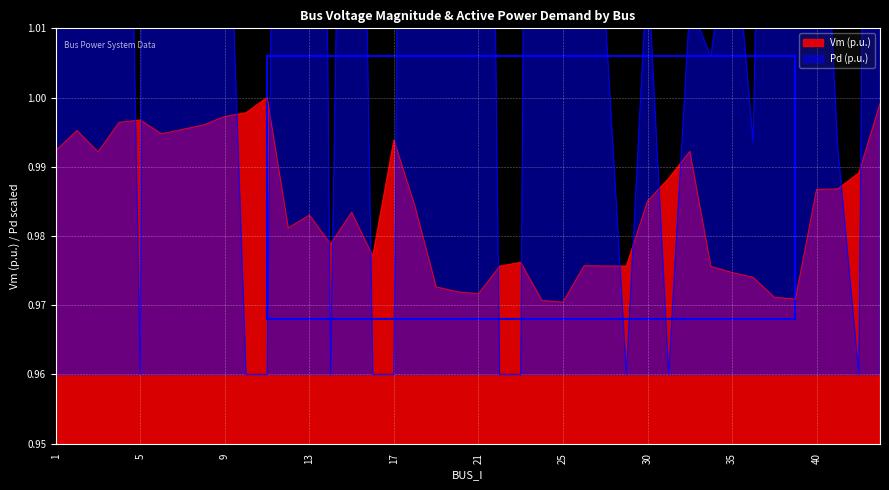

How many interior local valleys does the Vm series have?

9